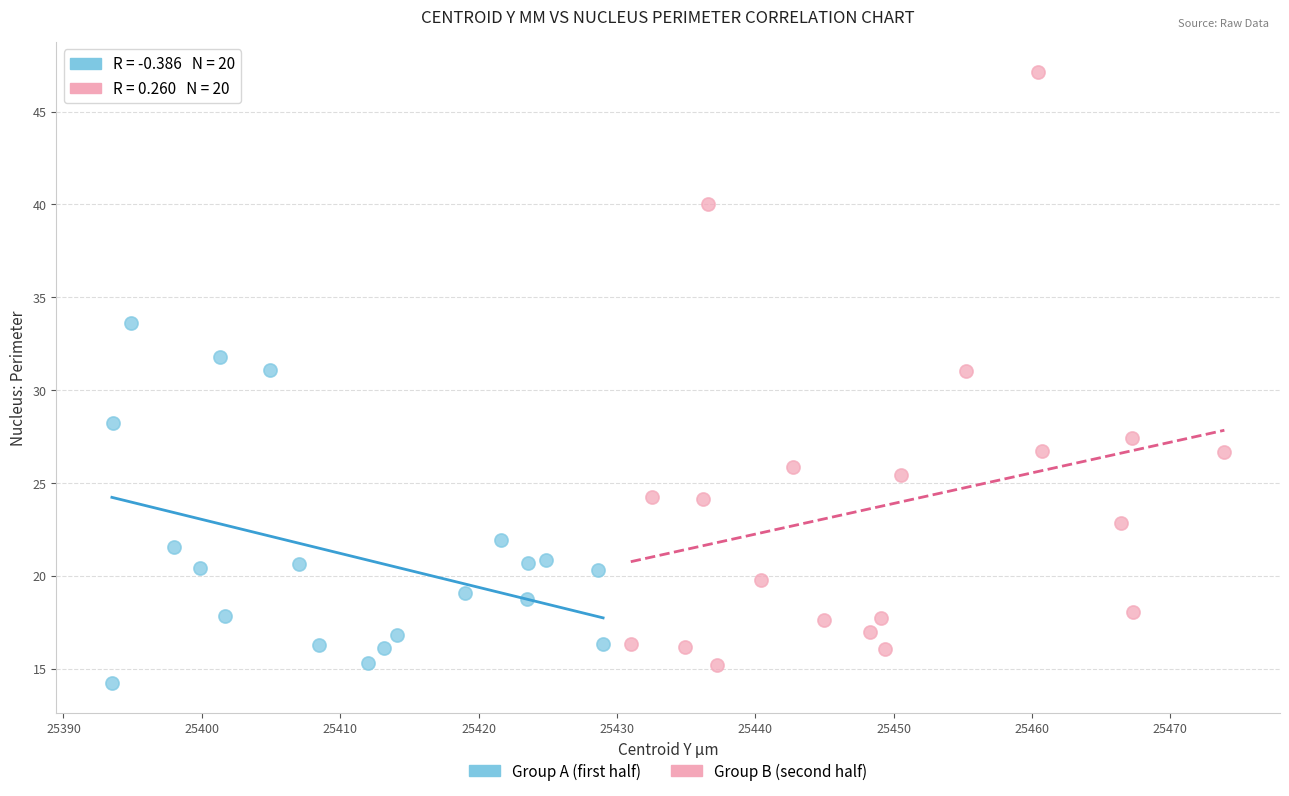

Which series reaches the maximum Y coordinate?

Group B (second half)